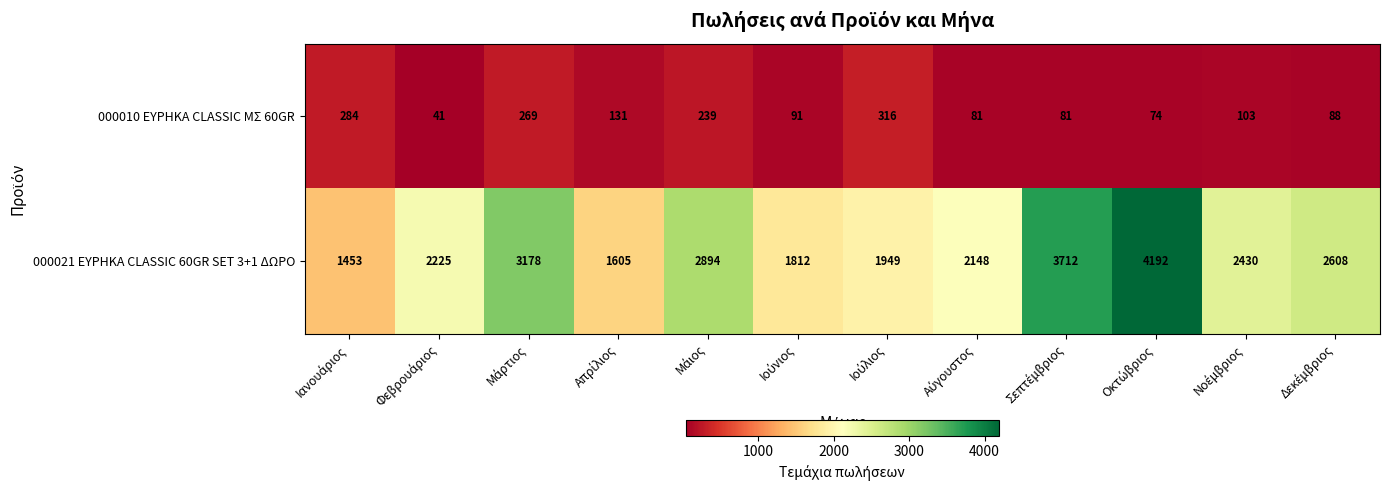

Which series has the largest total across all categories?

000021 ΕΥΡΗΚΑ CLASSIC 60GR SET 3+1 ΔΩΡΟ